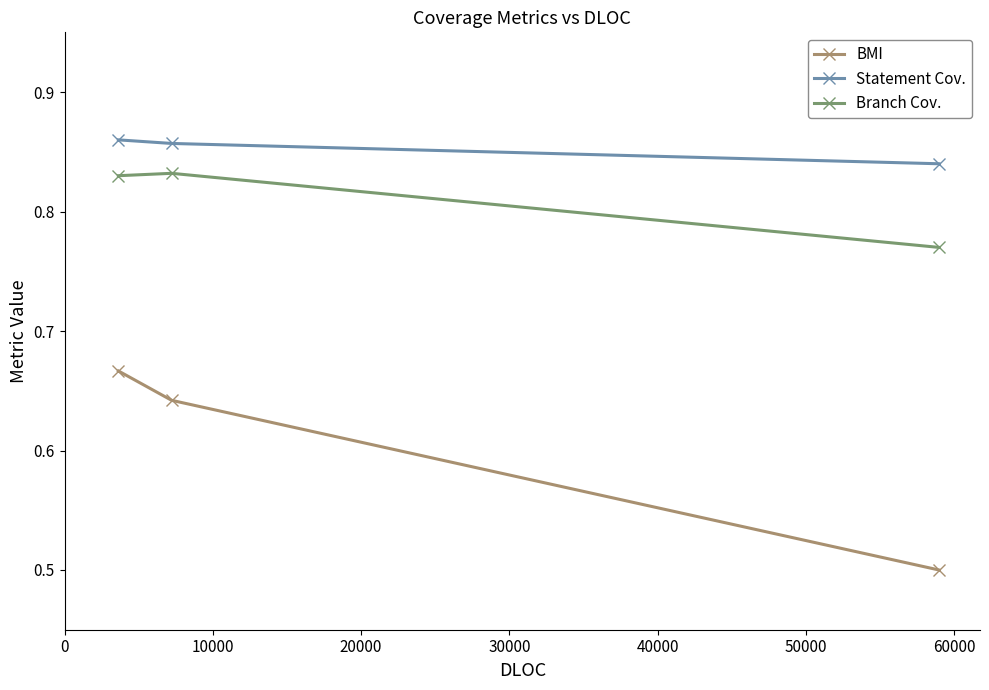

List the series in order of their peak value, lowest first.

BMI, Branch Cov., Statement Cov.